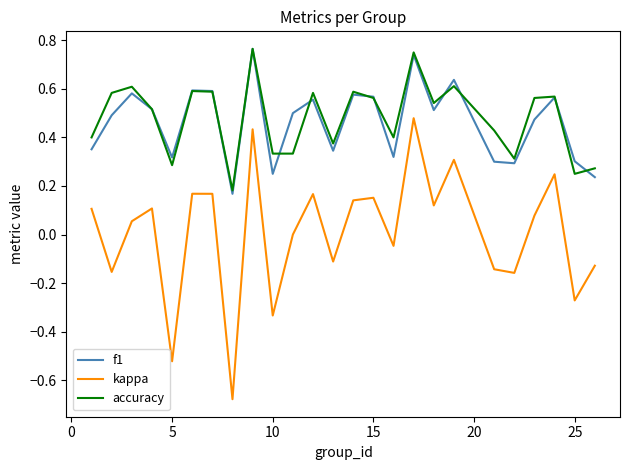

True or false: accuracy and kappa intersect in this chart.

False